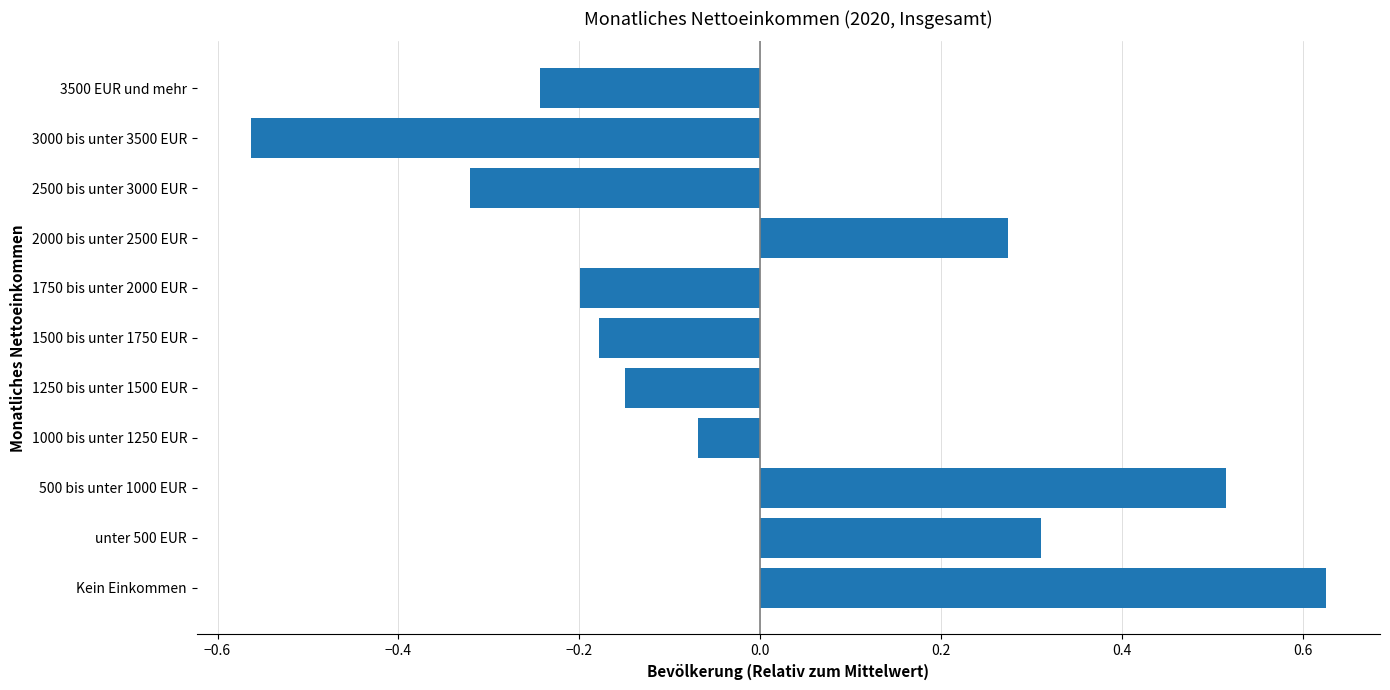

Does the chart contain stacked bars?

No